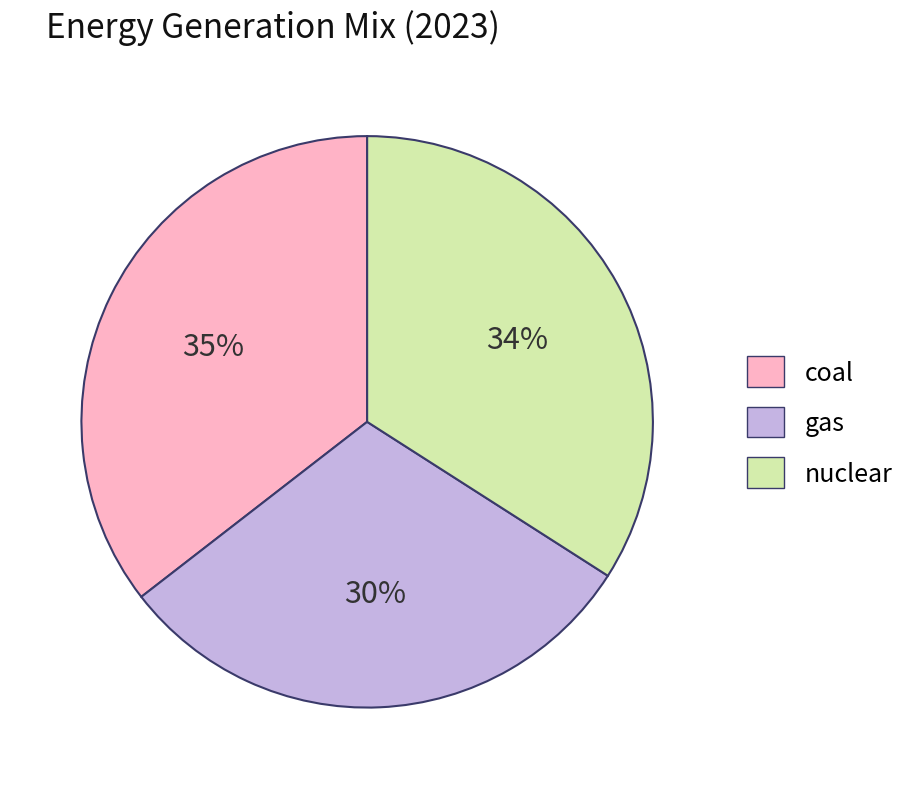

To the nearest percent, what portion does coal represent?

35%